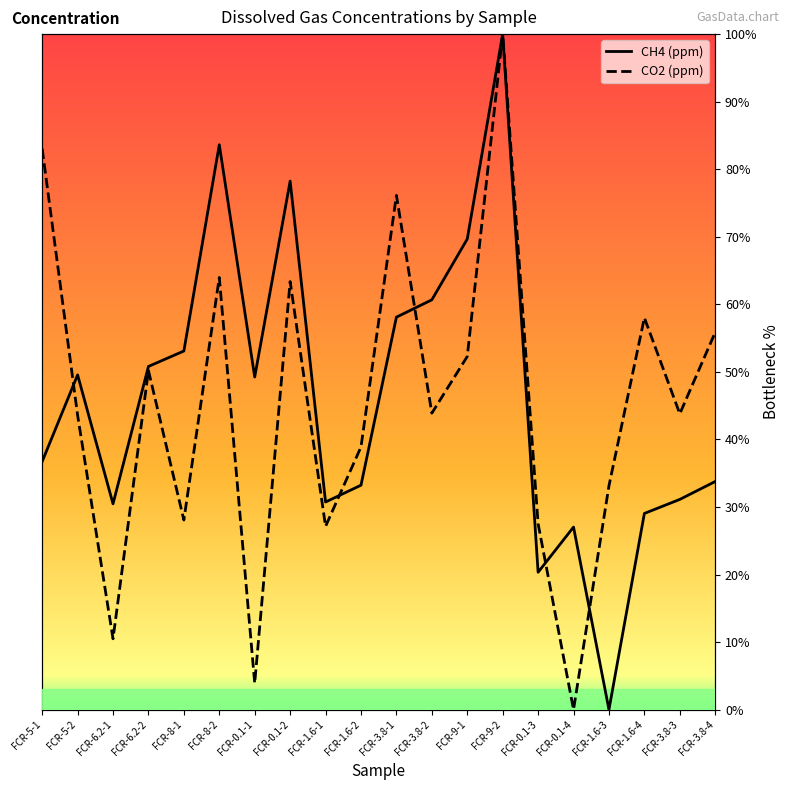

What is the sum of the CH4 (ppm) values at FCR-1.6-2 and FCR-5-1?

69.9